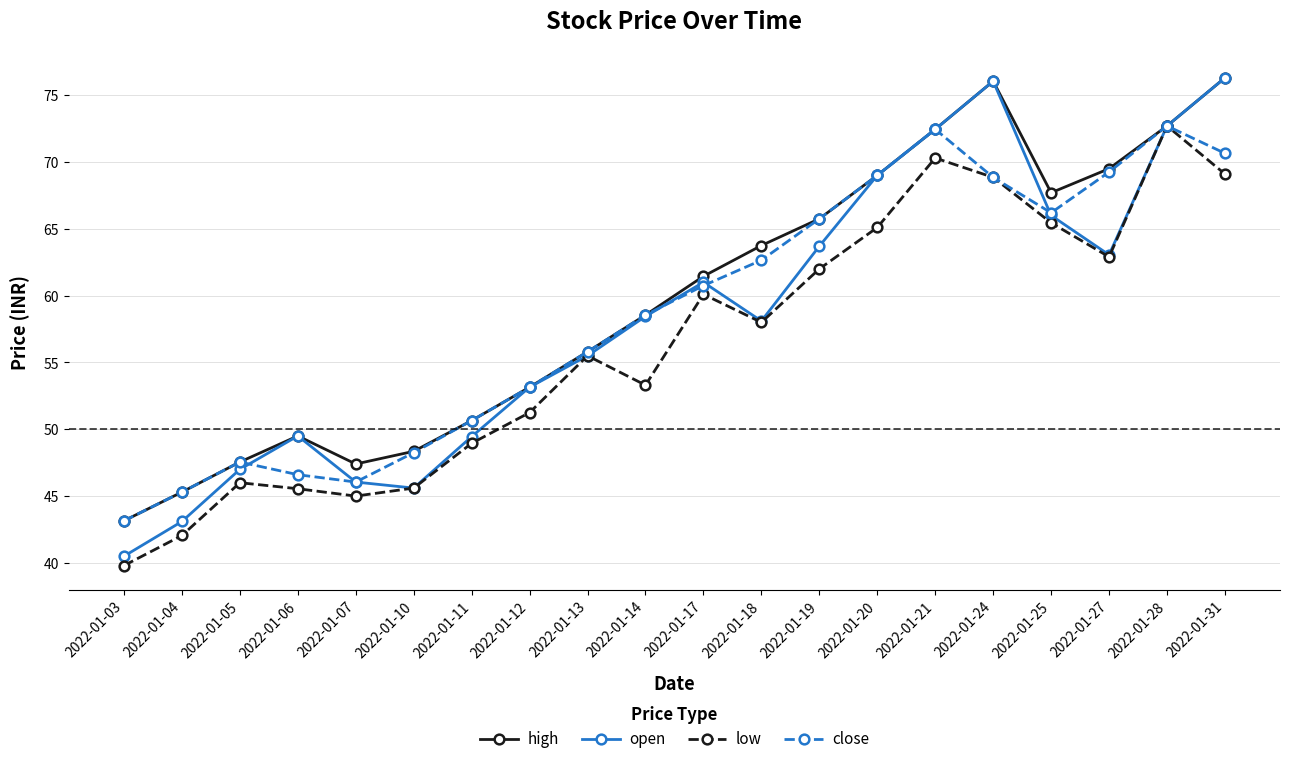

How many lines are shown in the chart?

4